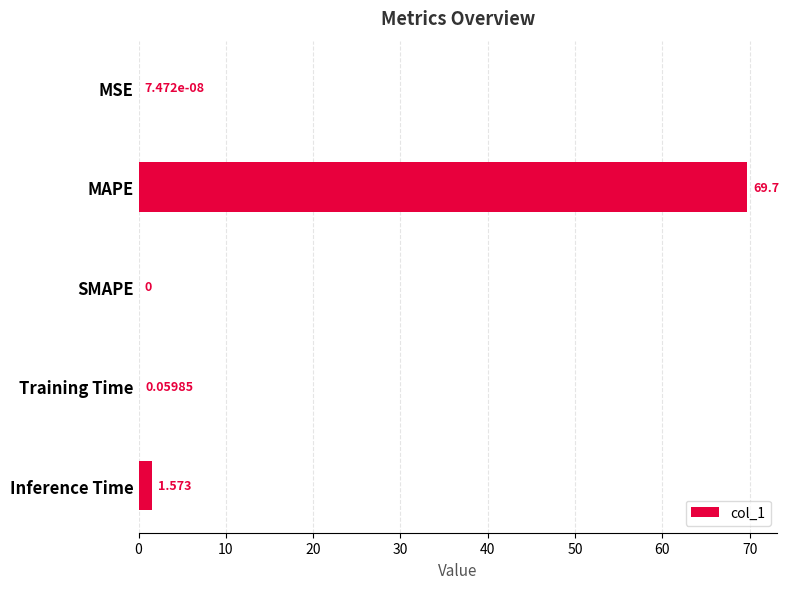

What is the sum of all values?

71.3